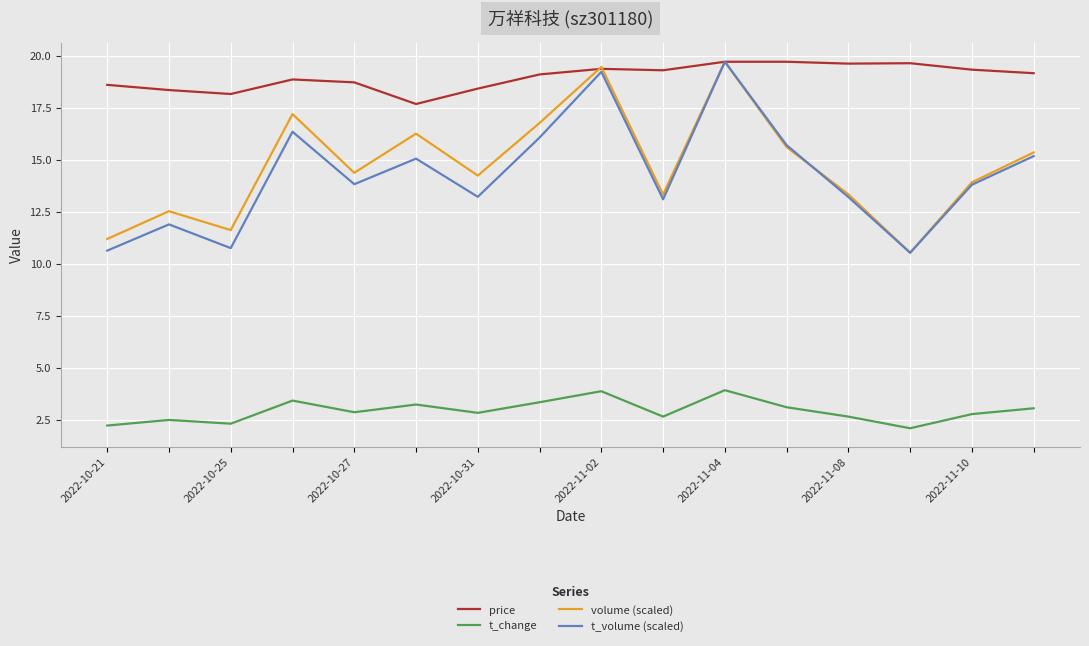

Which series has the largest total across all categories?

price